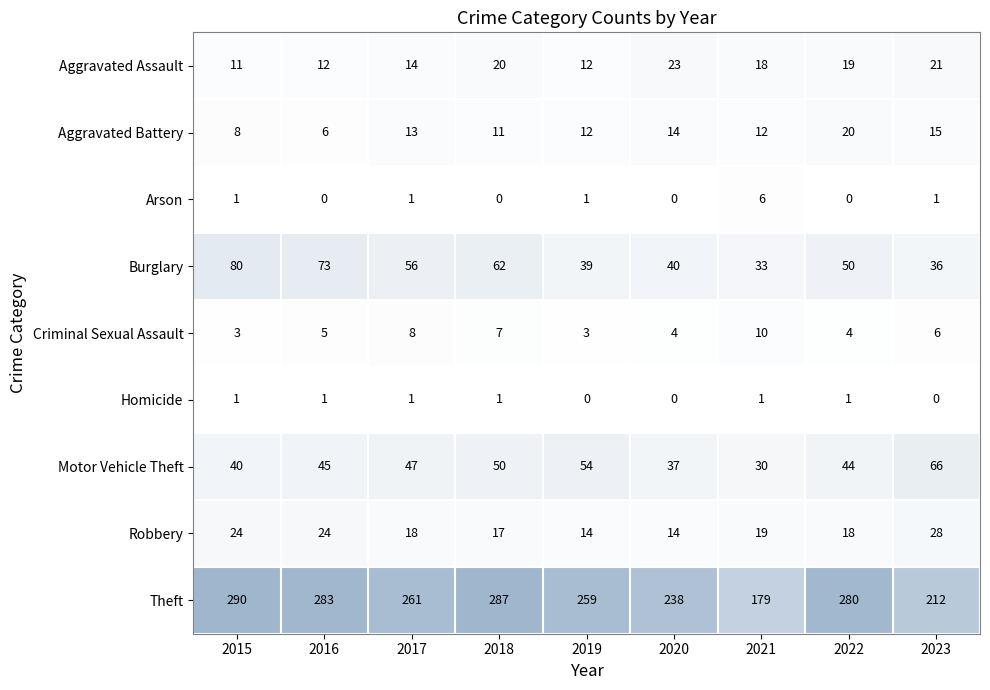

How many categories are shown in the chart?

9